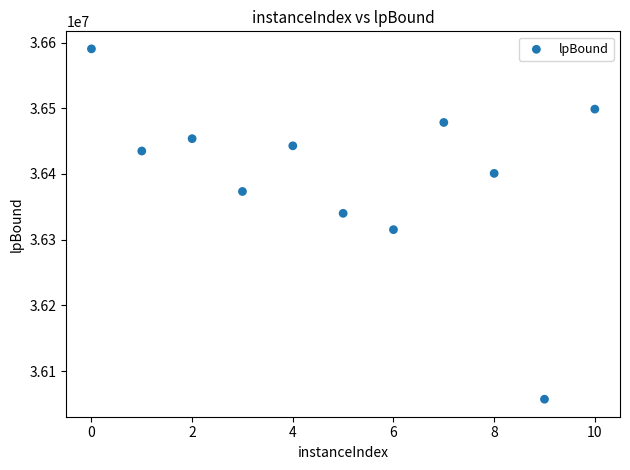

What Y value in the scatter plot is closest to 36323860?

36315310.7